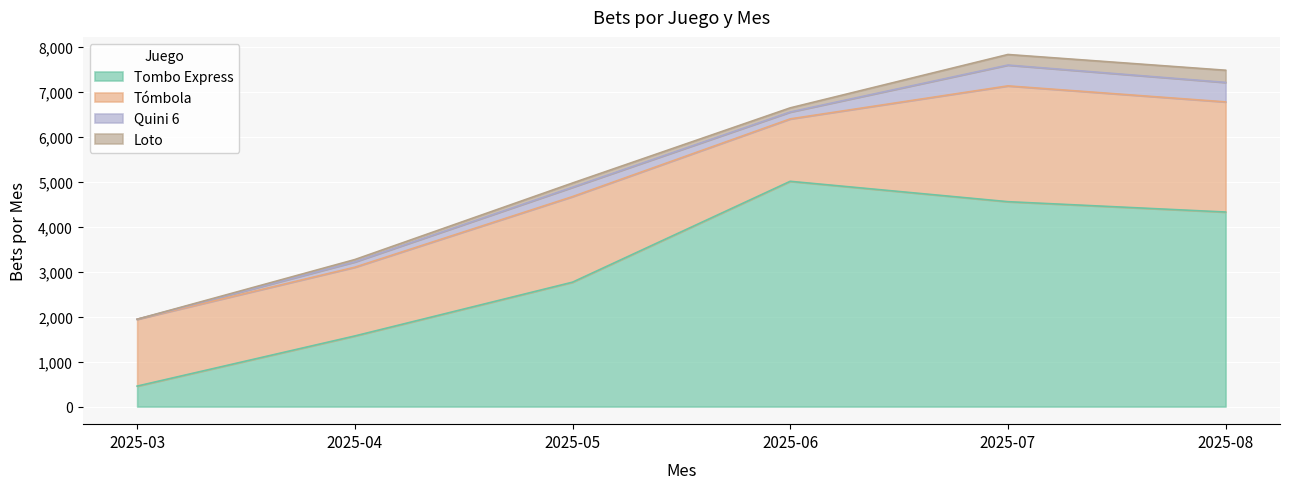

At which label does Quini 6 first exceed 208?

2025-07